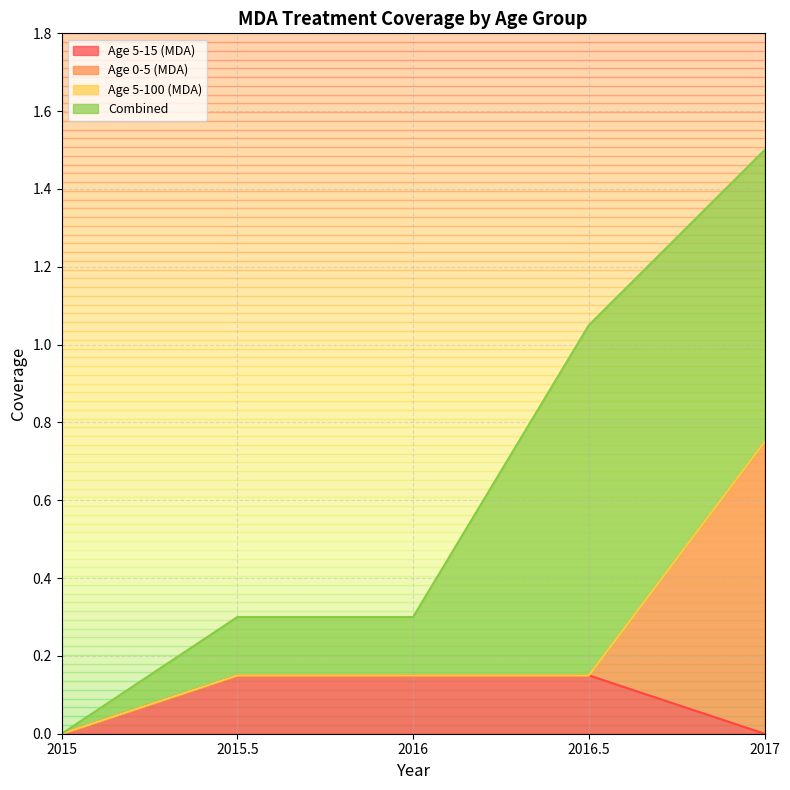

What is the value of the Age 5-15 (MDA) point at the 2nd from the left?

0.1